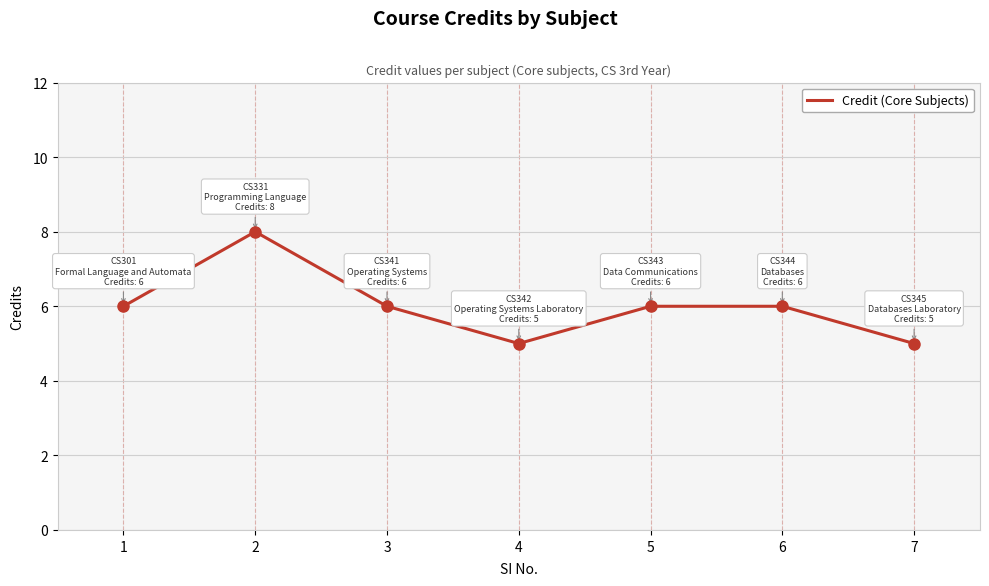

Reading right to left, list all the values displayed in this chart.

7=5	6=6	5=6	4=5	3=6	2=8	1=6